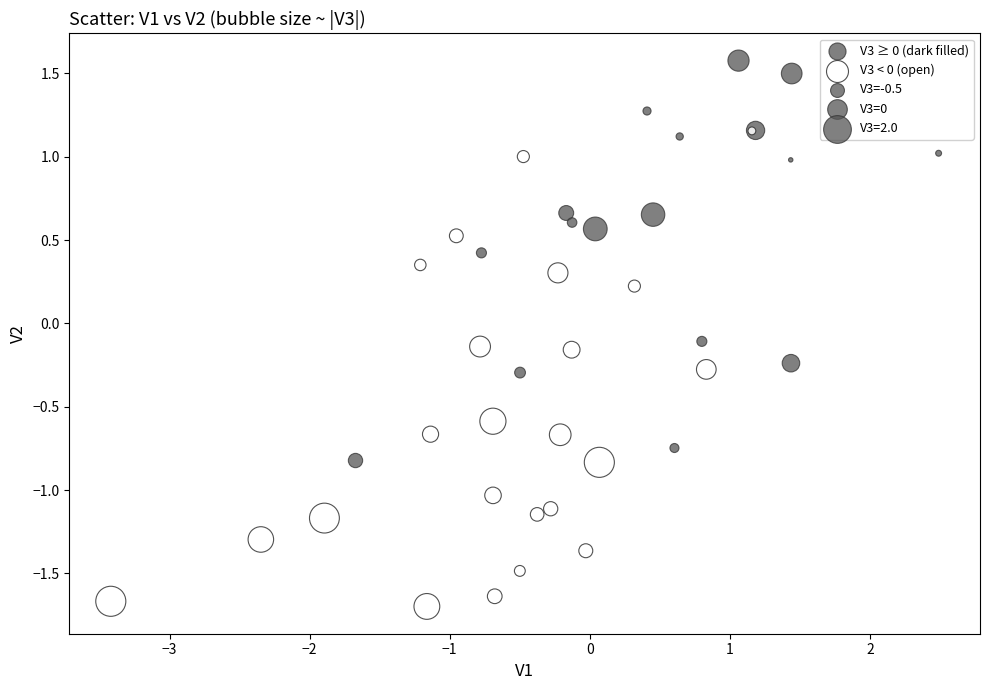

Which series has the largest Y range (max minus min)?

V3 < 0 (open)